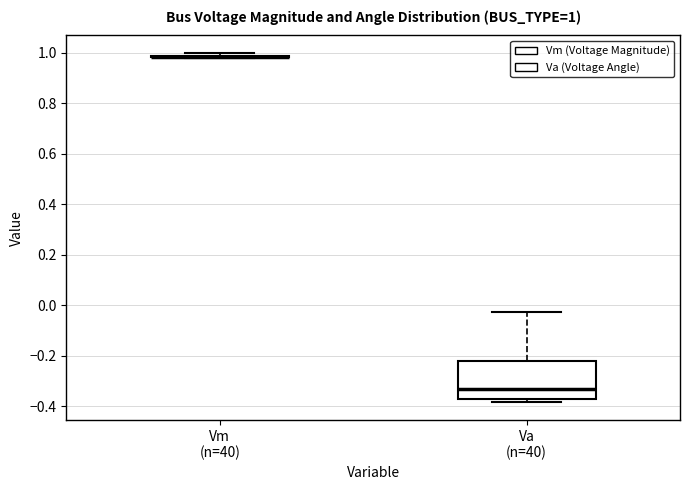

Comparing the boxes themselves (not the whiskers), which one is the tallest?

Va (n=40)